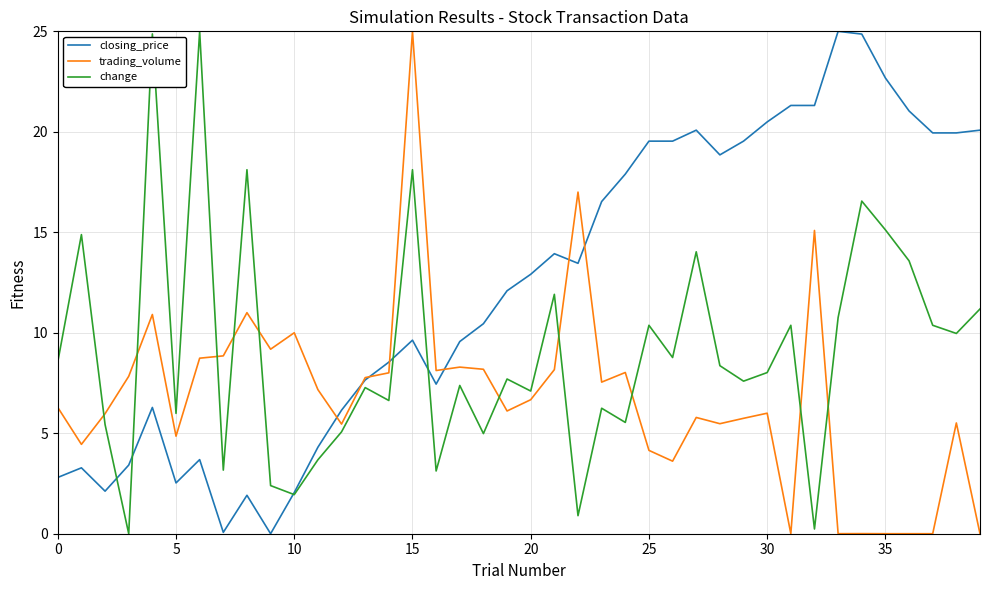

Which series has the largest total across all categories?

closing_price